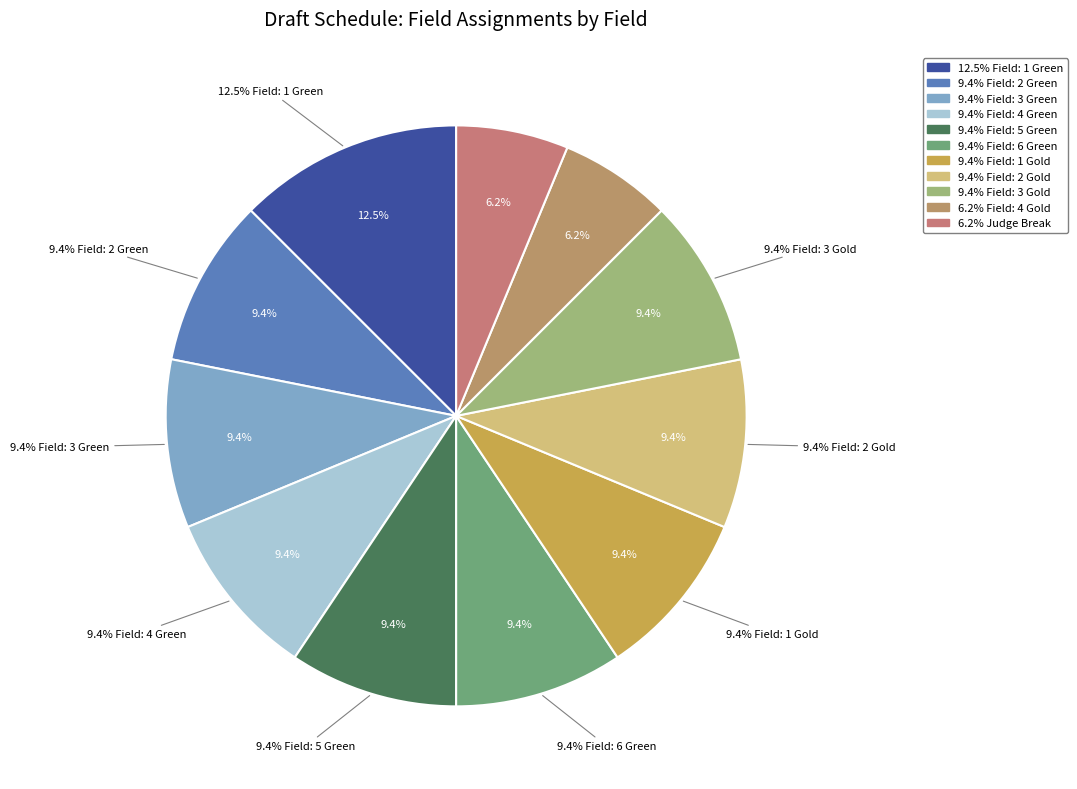

How many segments does this pie chart have?

11